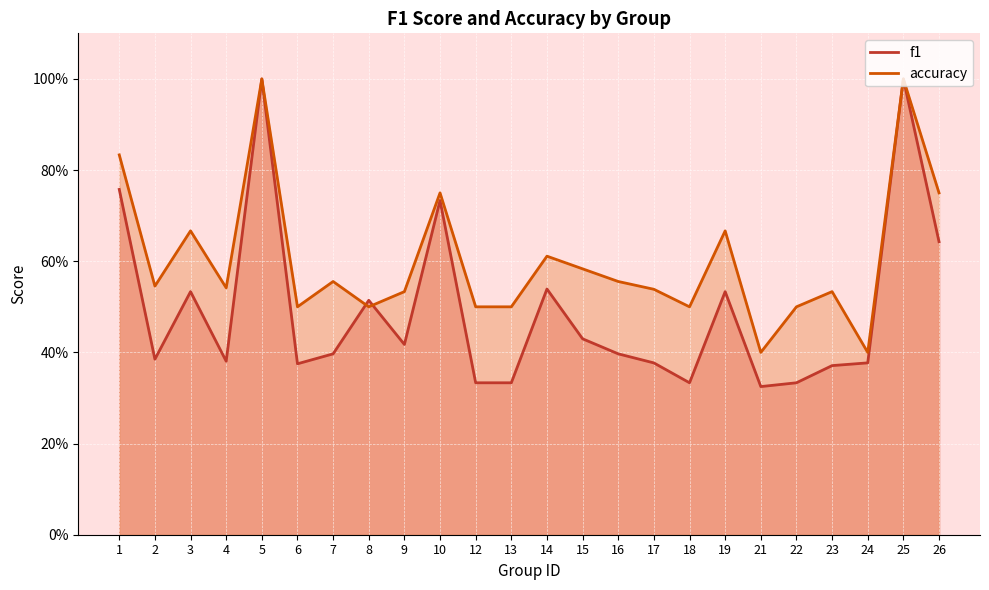

Which label corresponds to the largest value in the chart?

5